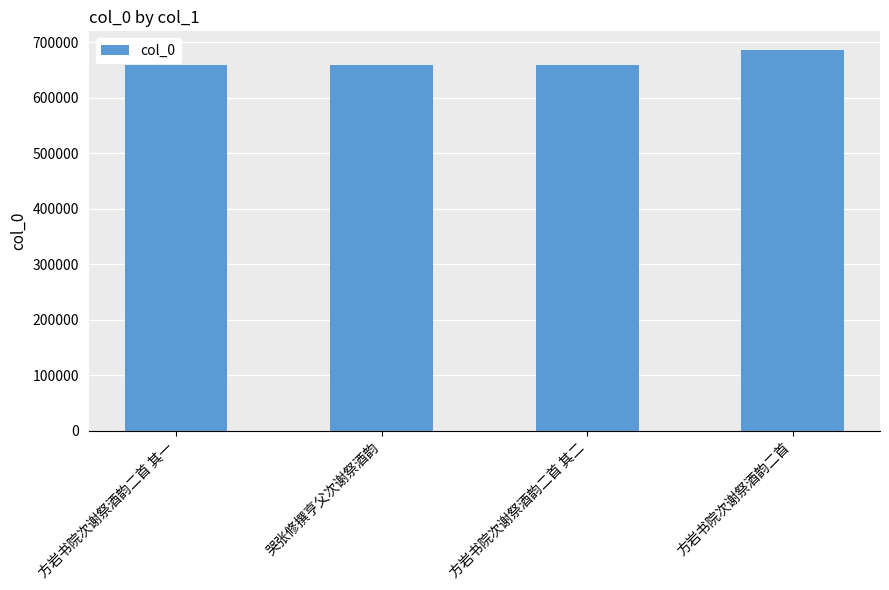

The value at 方岩书院次谢祭酒韵二首 其二 is 389326. True or false?

False